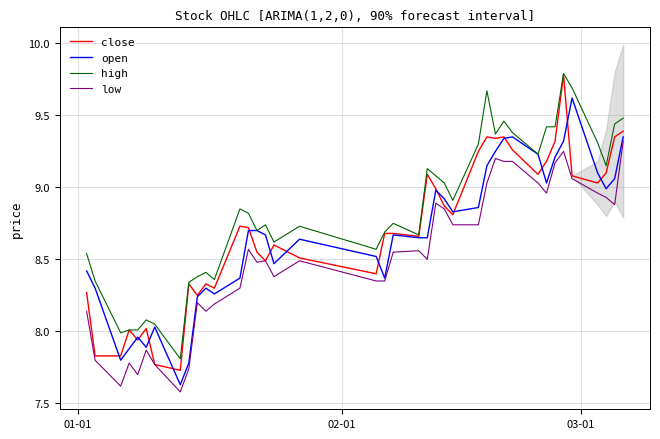

What is the maximum value shown in the chart?

9.8